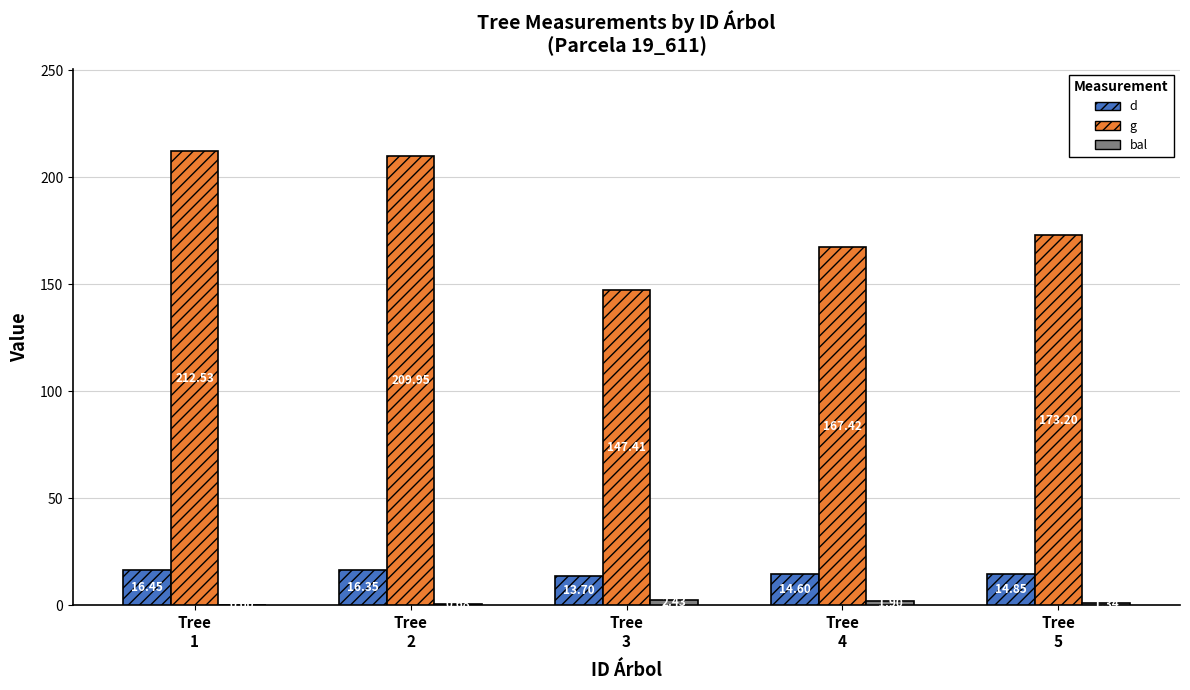

What is the sum of all d values?

76.0